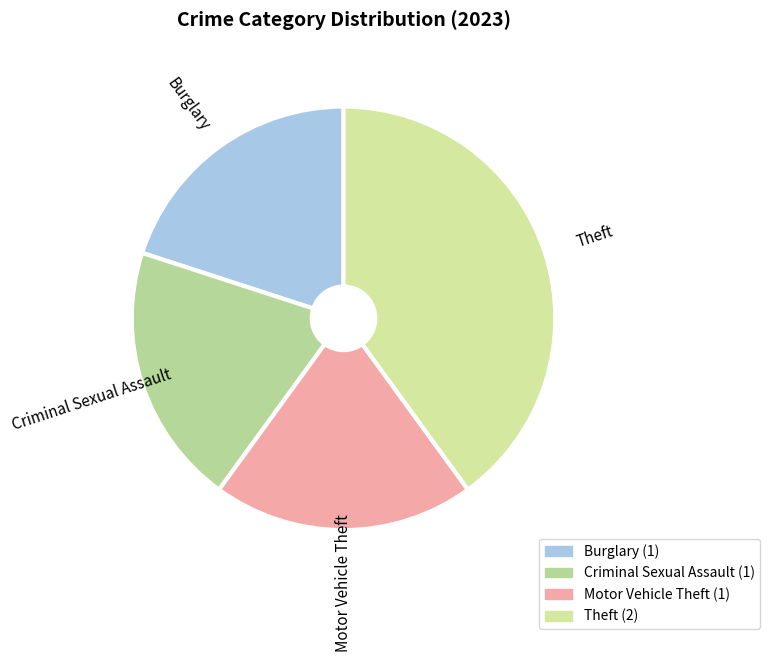

Which slice is the largest?

Theft